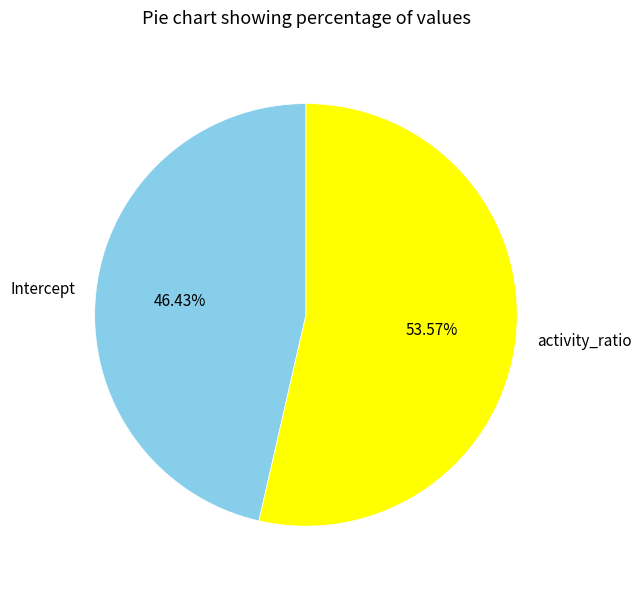

Count the number of slices in the pie.

2